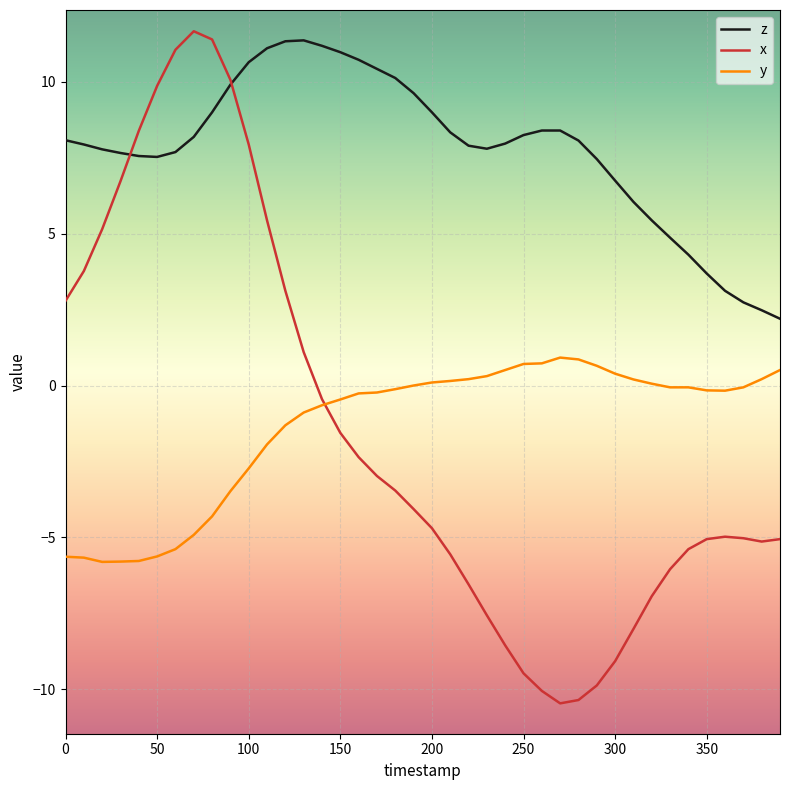

What is the highest value of the x series?

11.7